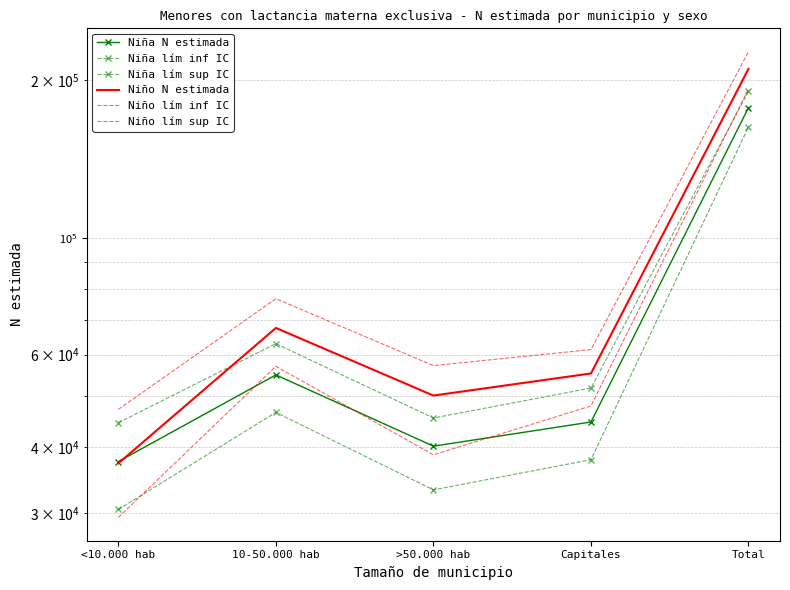

True or false: Niña lím inf IC has a value of 10388 at >50.000 hab.

False